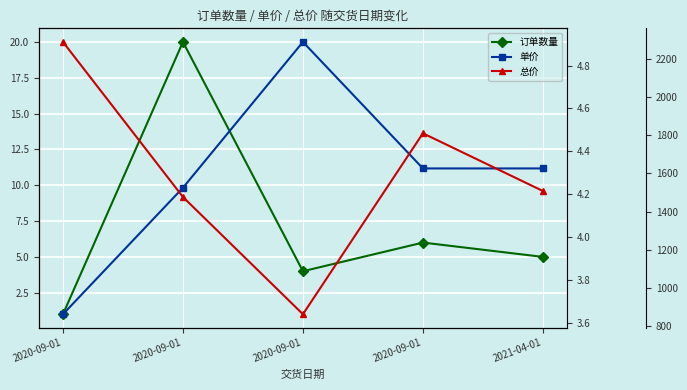

Rank the series by their maximum value, from highest to lowest.

总价, 订单数量, 单价